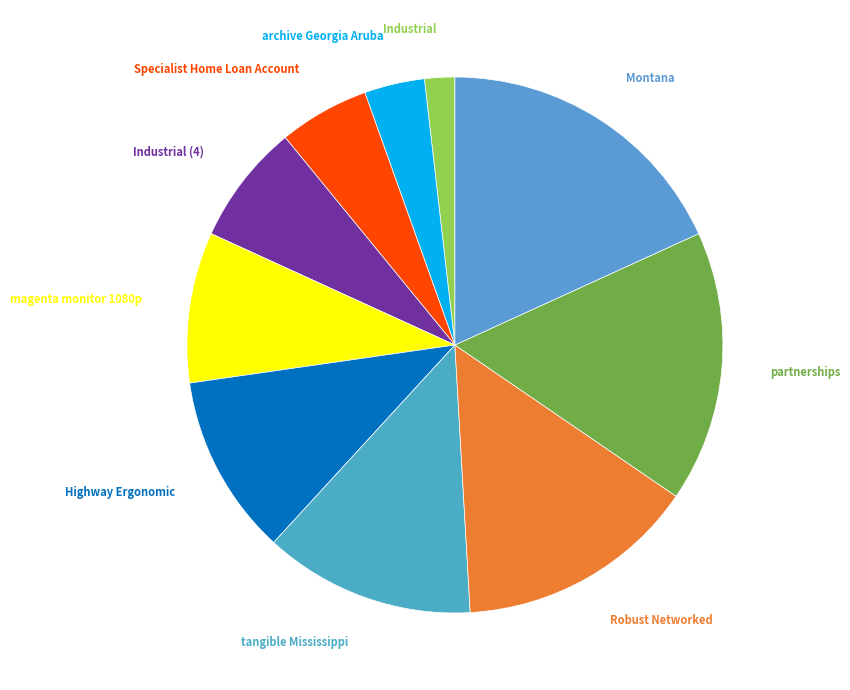

What is the ratio of the value at Industrial (4) to the value at Montana?

0.4